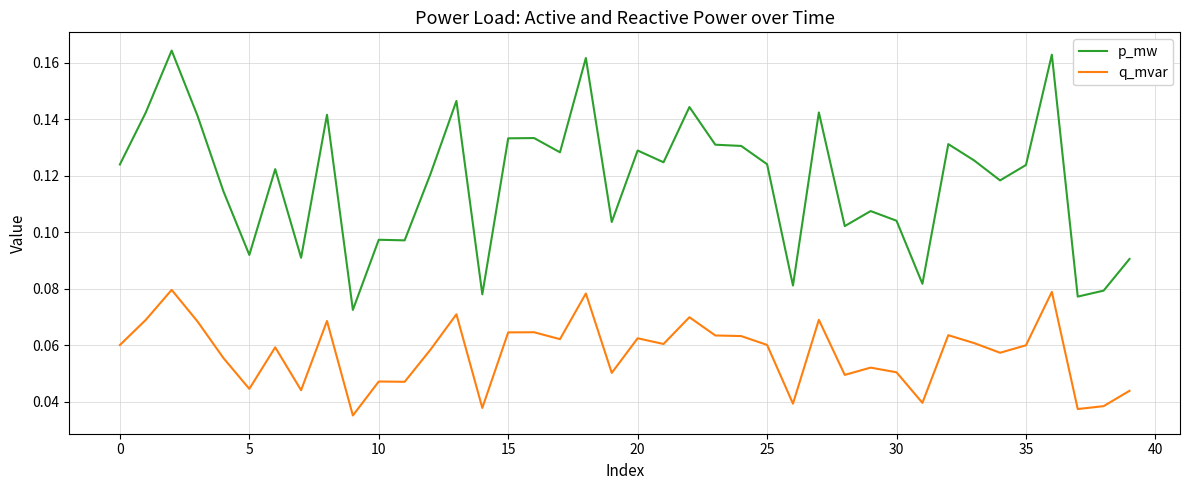

How many distinct data groups are displayed?

2